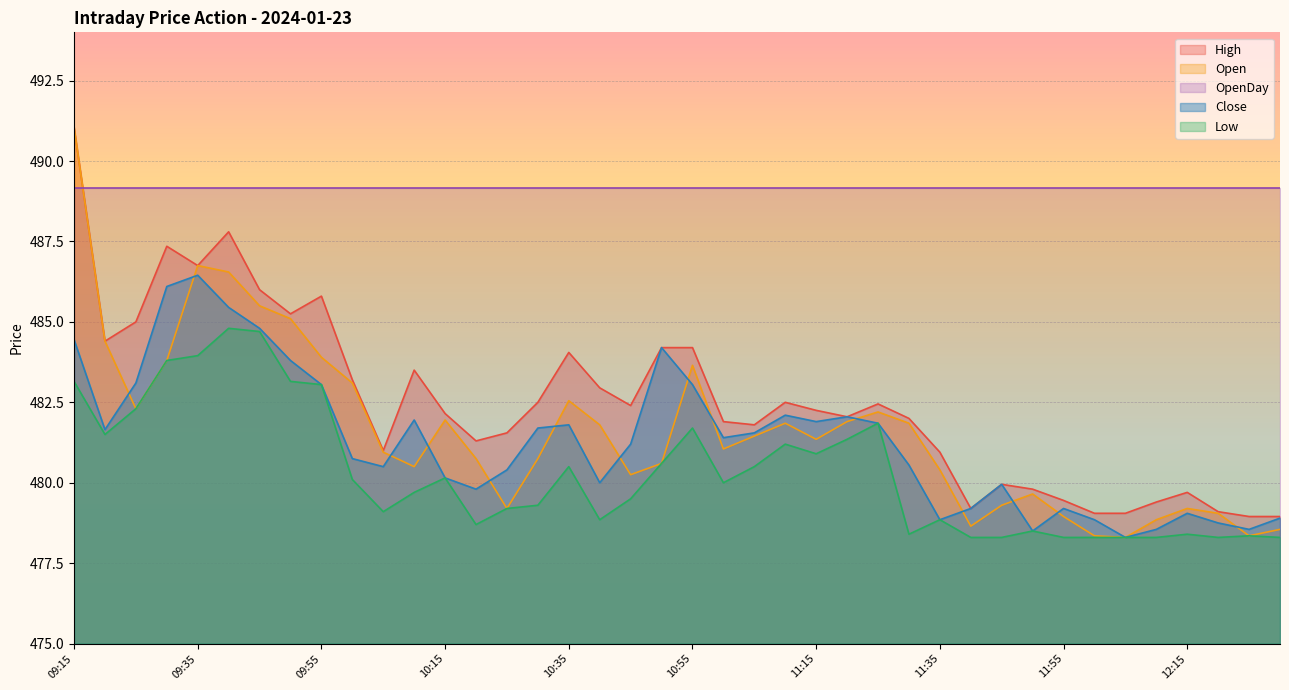

True or false: High has a value of 287.3 at 12:15.

False